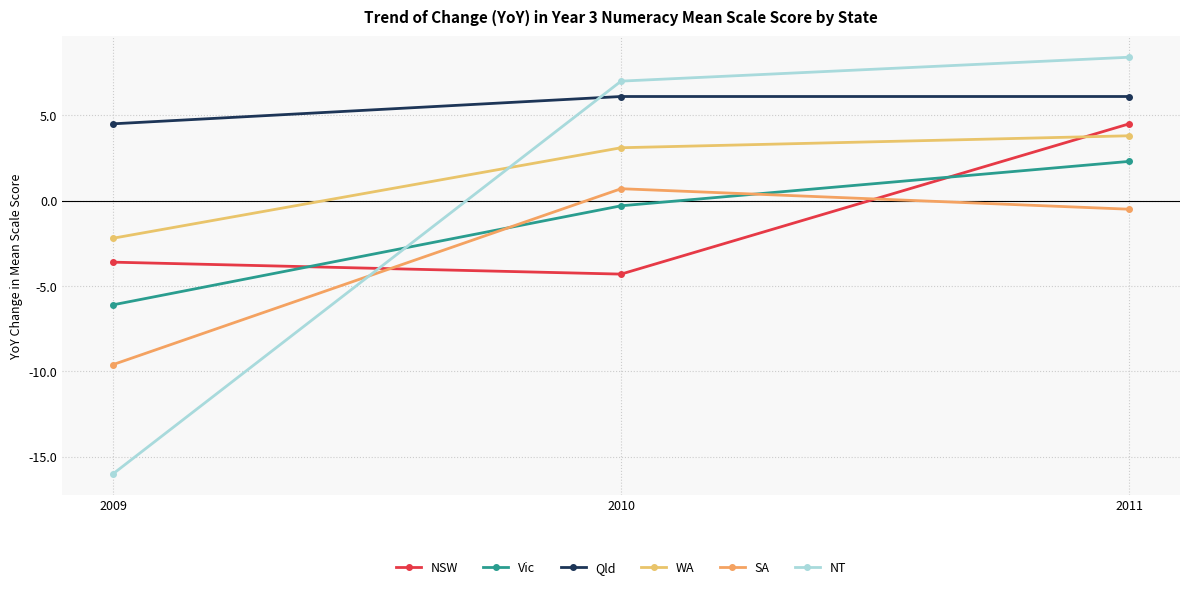

Where is WA nearest to the value 0?

2009